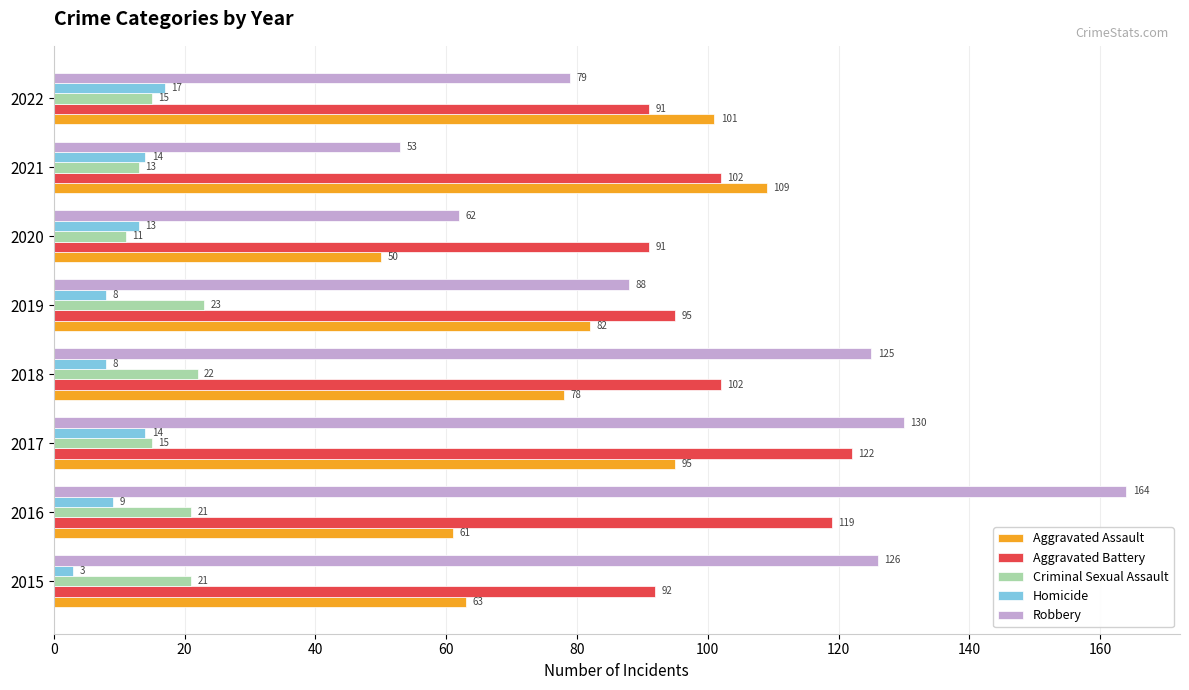

Which category has the highest value in the Homicide series?

2022